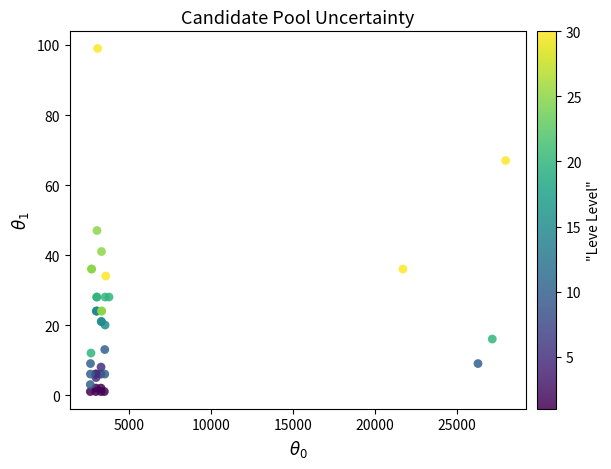

What Y value in the scatter plot is closest to 50?

47